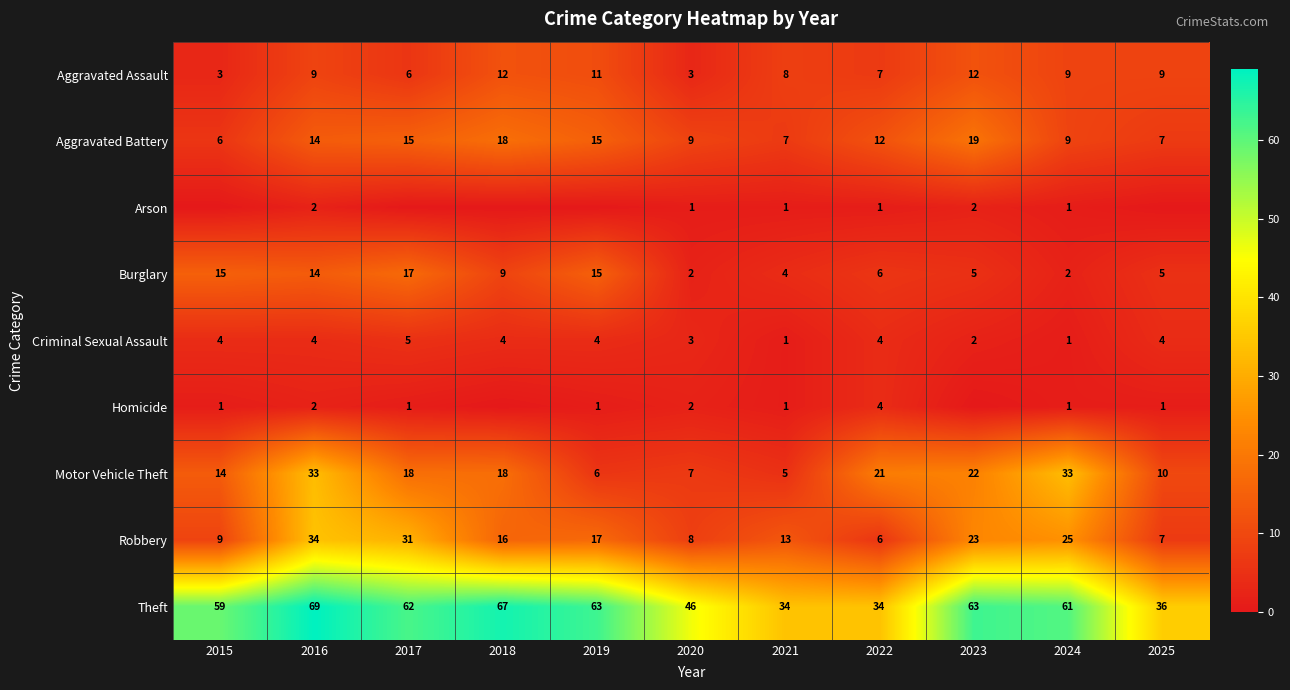

List the labels in order of Robbery value, largest first.

2016, 2017, 2024, 2023, 2019, 2018, 2021, 2015, 2020, 2025, 2022